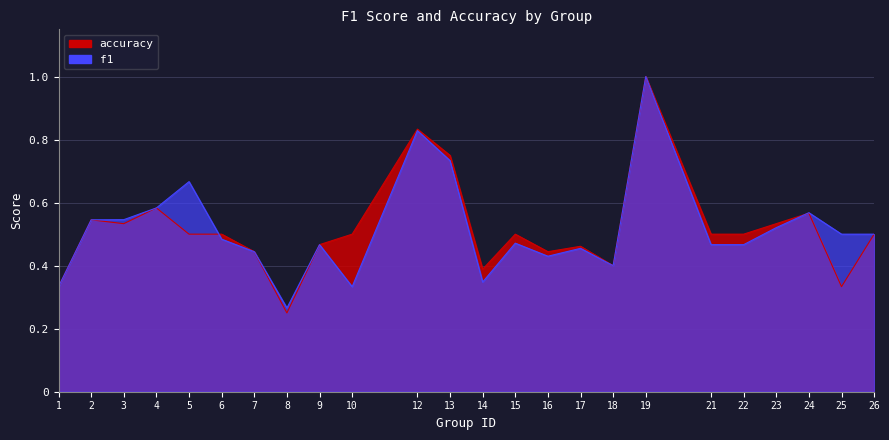

What are all the series names shown in the legend?

f1, accuracy